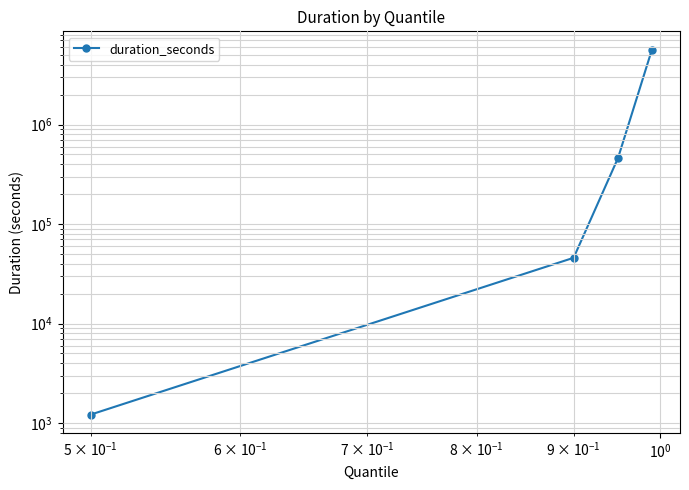

Is this an area chart (filled region under the line)?

No